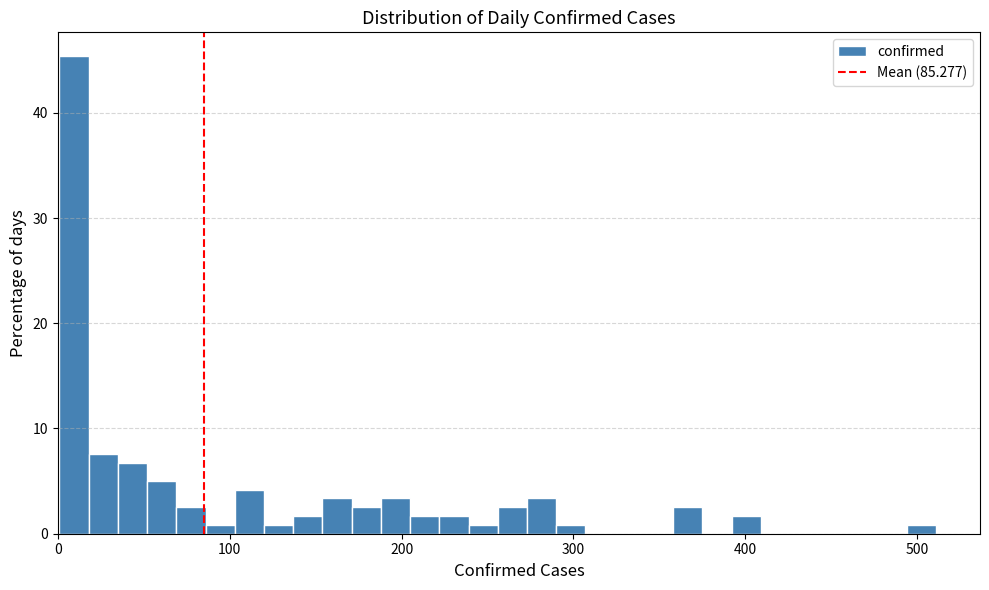

Around what value on the x-axis is the tallest bar? Give the approximate position of its centre, as read against the axis.

10